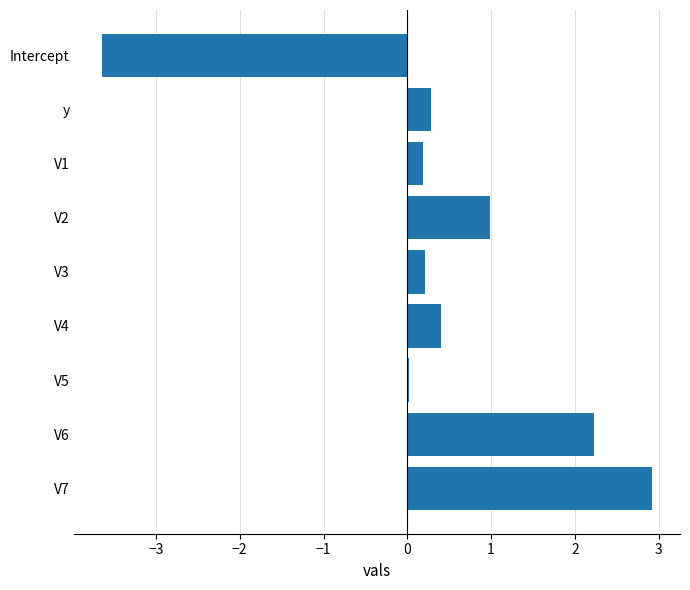

The value at V1 is 0.2. True or false?

True